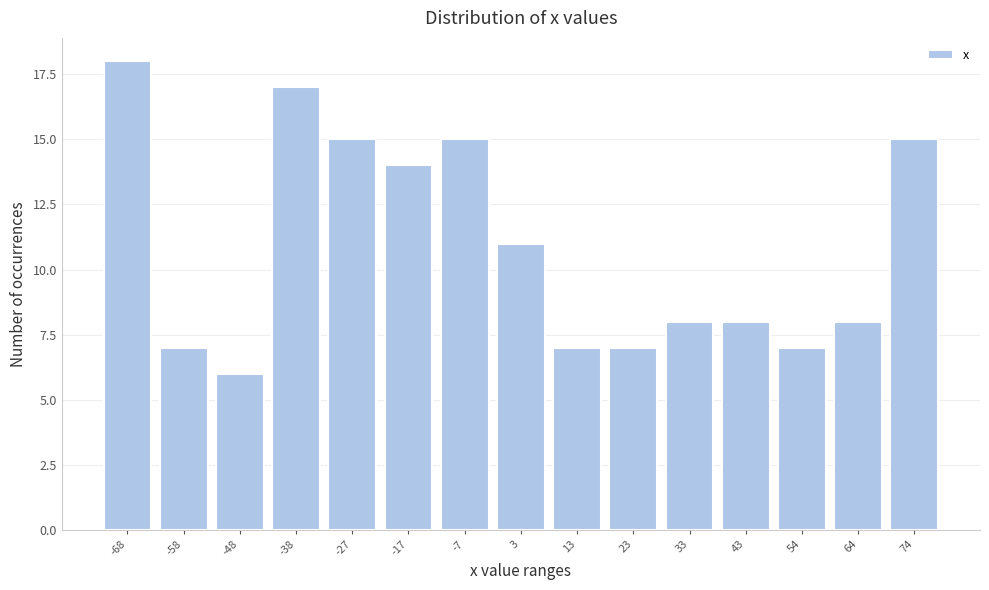

Reading left to right, what are all the values shown in this chart?

18	7	6	17	15	14	15	11	7	7	8	8	7	8	15